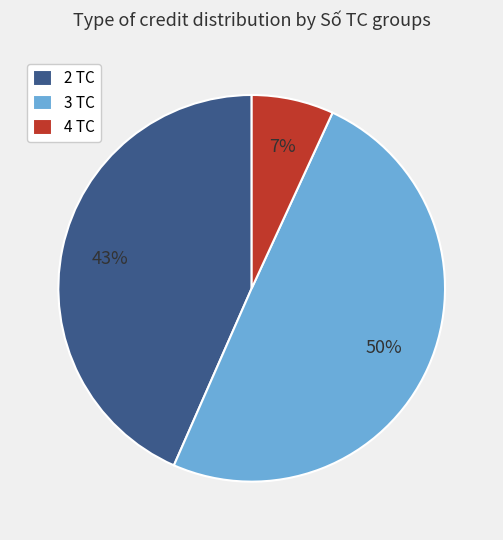

True or false: 2 TC accounts for 43% of the total.

True